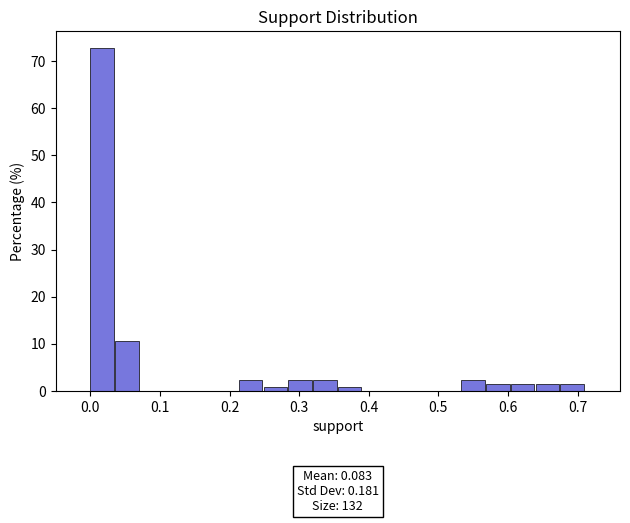

Around what value on the x-axis is the tallest bar? Give the approximate position of its centre, as read against the axis.

0.02